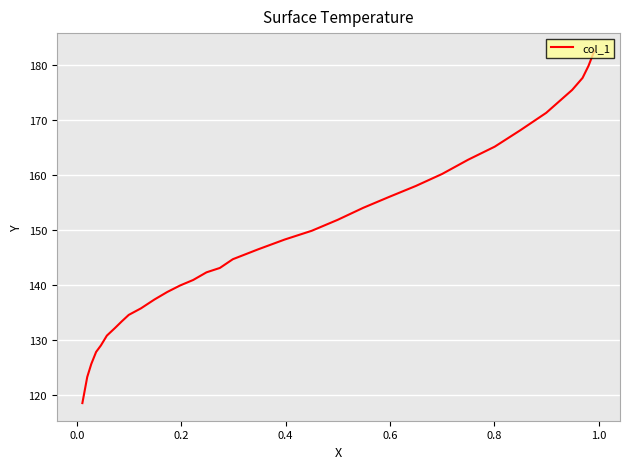

What is the difference between the maximum and minimum values?

64.1